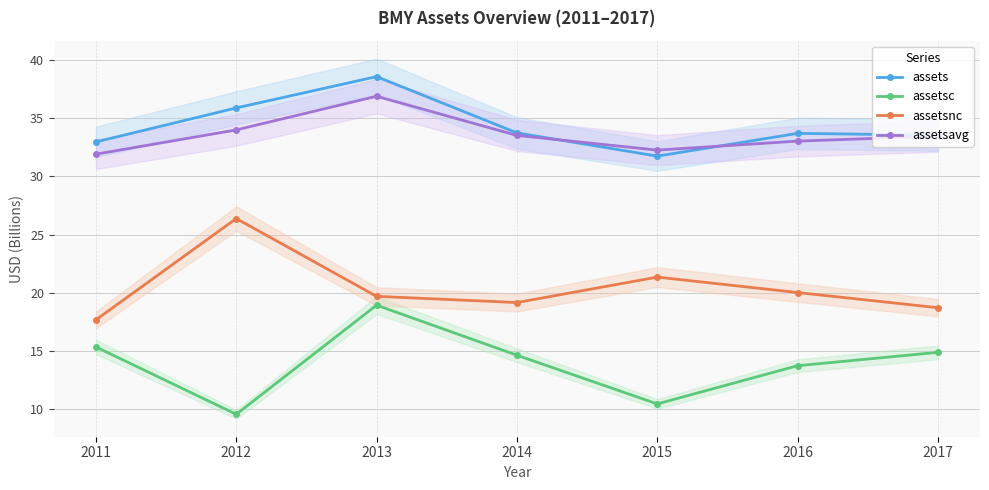

At which category does assets reach its first local valley?

2015